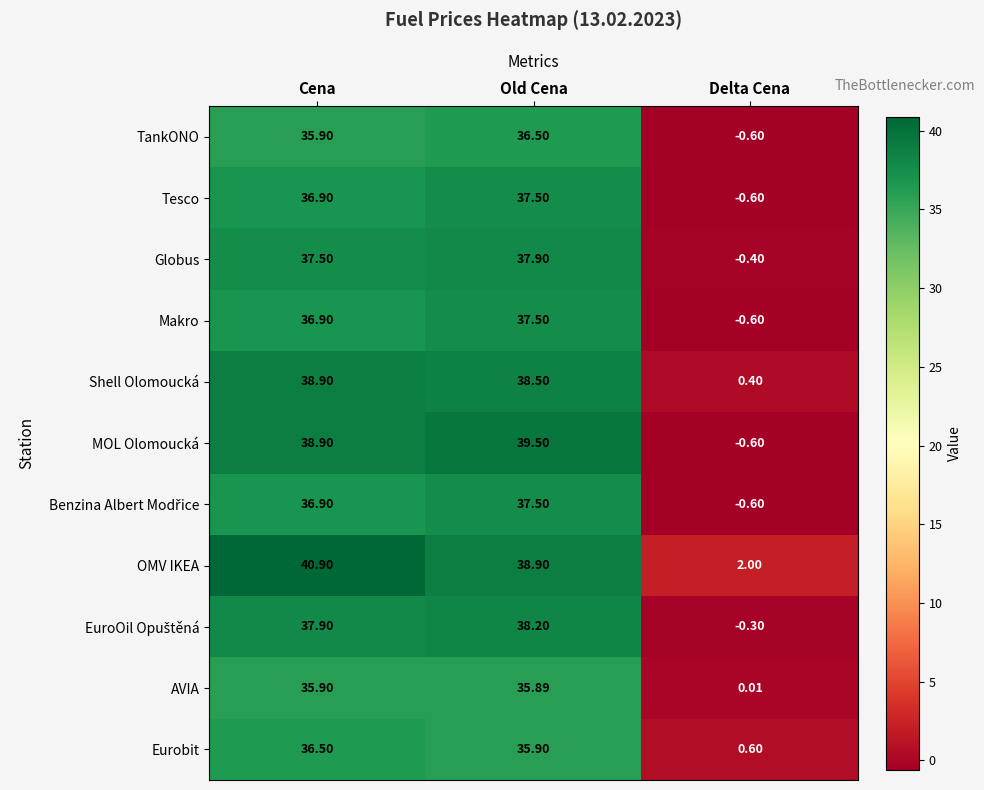

List the labels in order of OMV IKEA value, smallest first.

Delta Cena, Old Cena, Cena